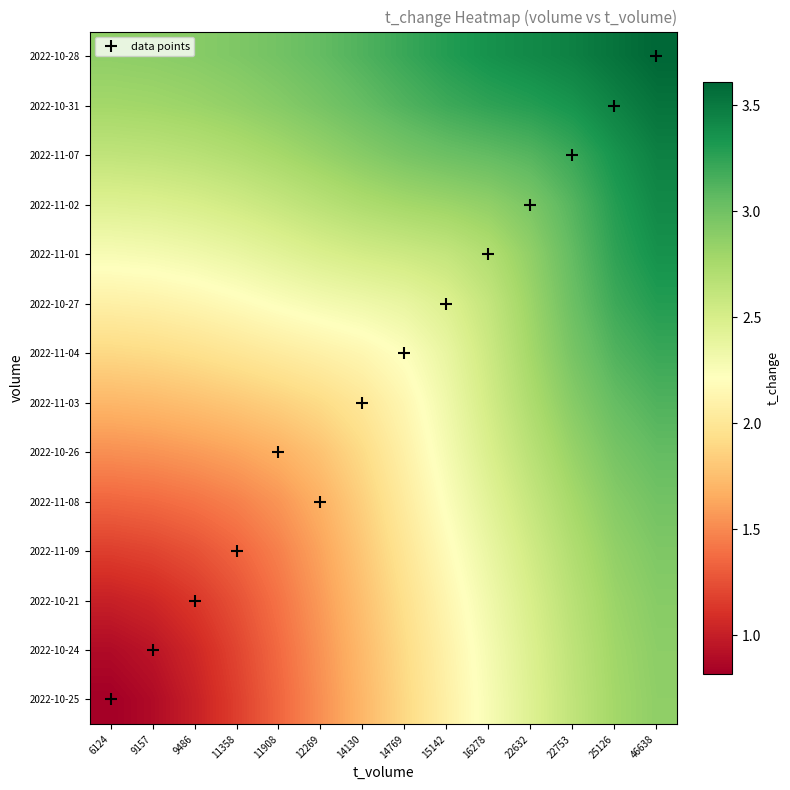

Which label corresponds to the largest value in the chart?

46638